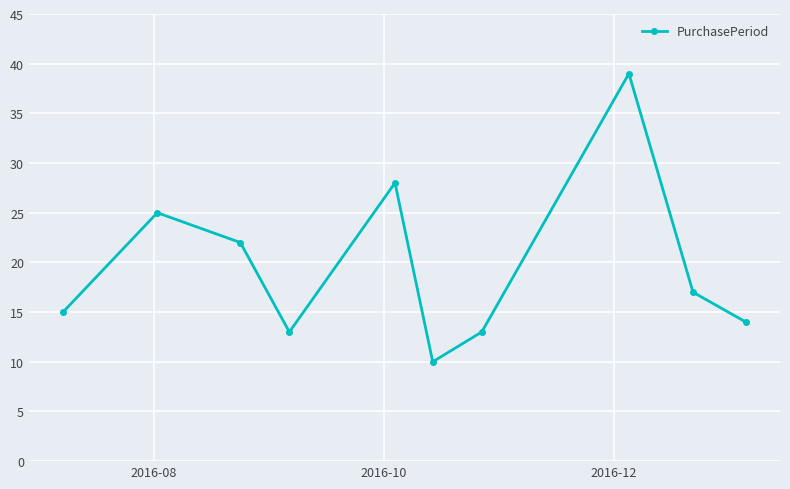

What is the maximum value shown in the chart?

39